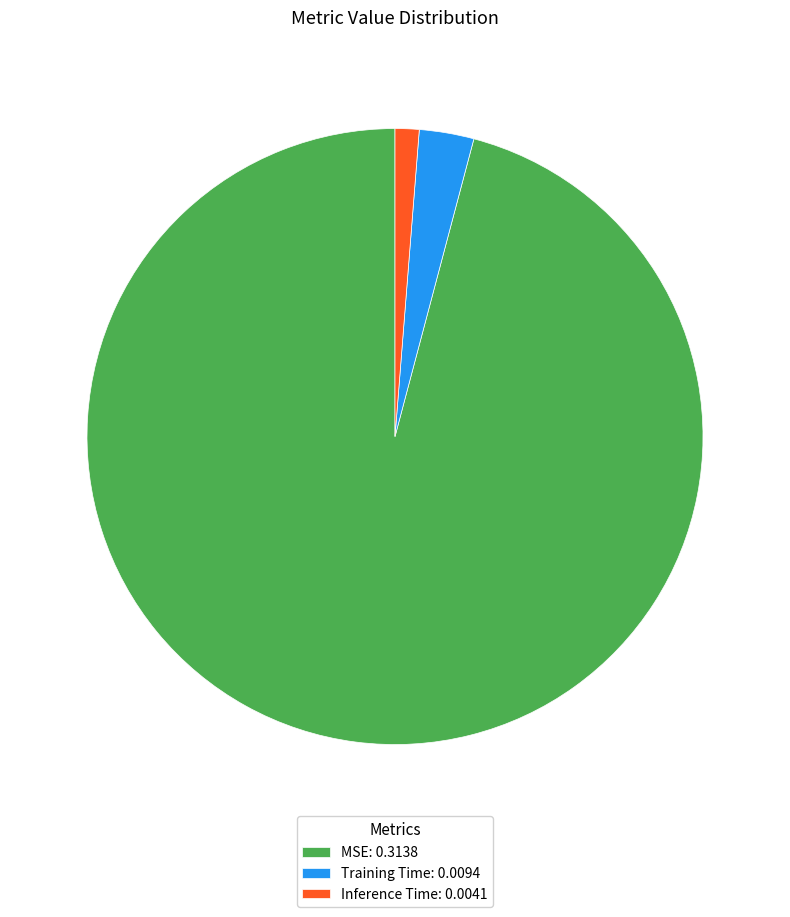

Is the sum of Inference Time: 0.0041 and MSE: 0.3138 greater than half?

Yes